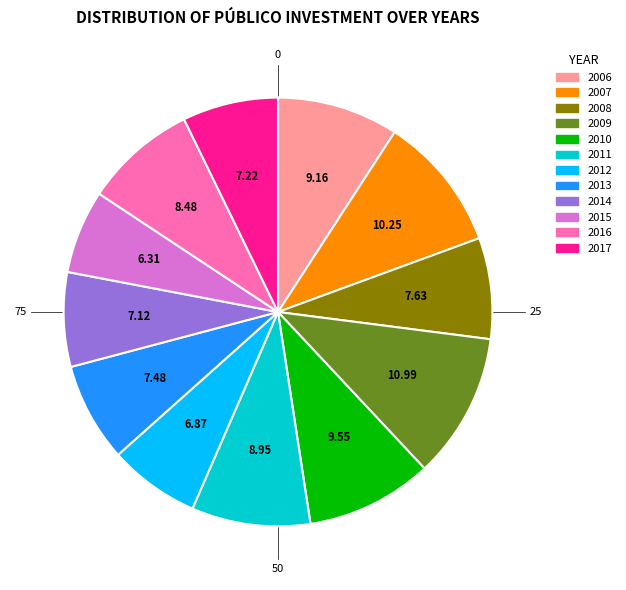

Approximately how many times larger is the value at 2007 compared to 2012?

1.5